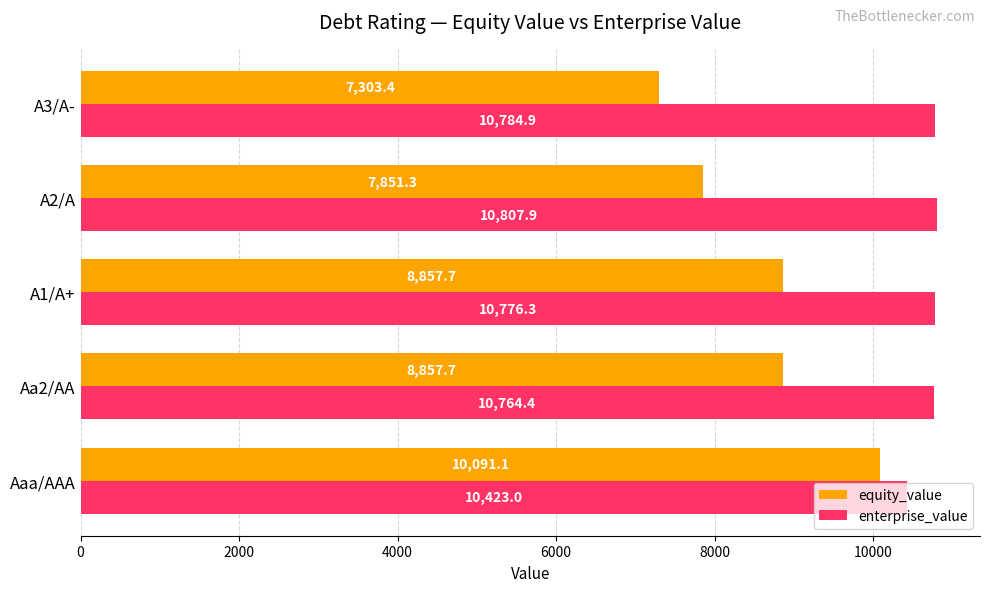

The value of equity_value at A3/A- is 1664.6. True or false?

False